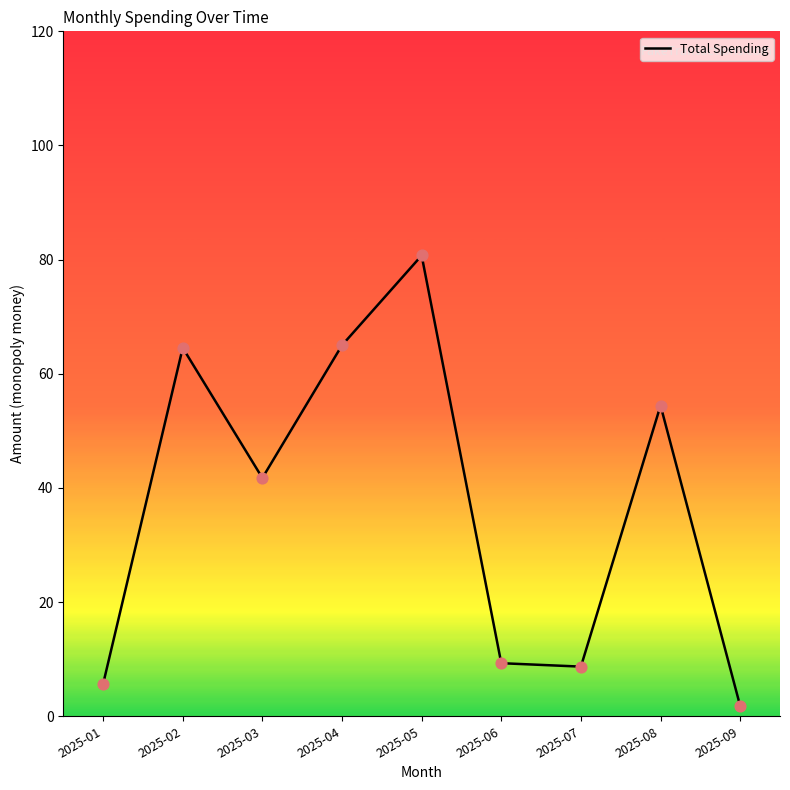

Which has a higher value, 2025-06 or 2025-04?

2025-04